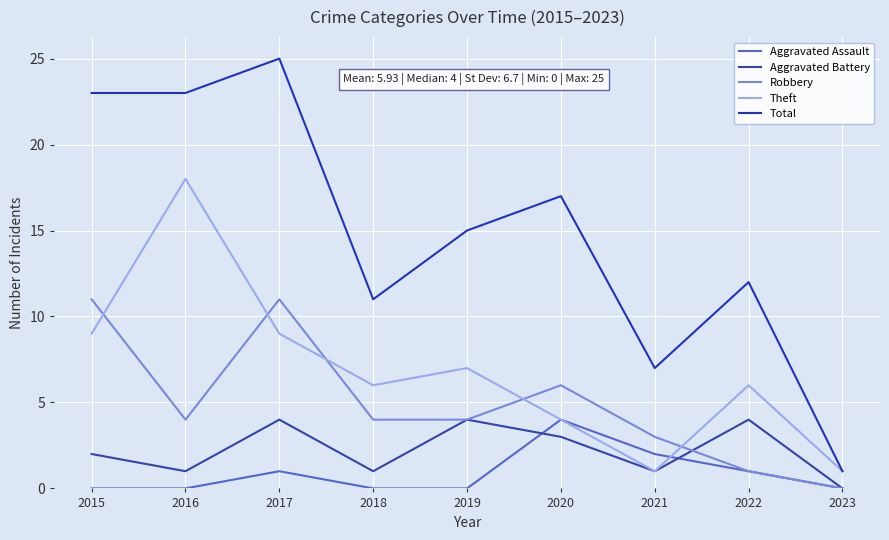

What is the sum of all Total values?

134